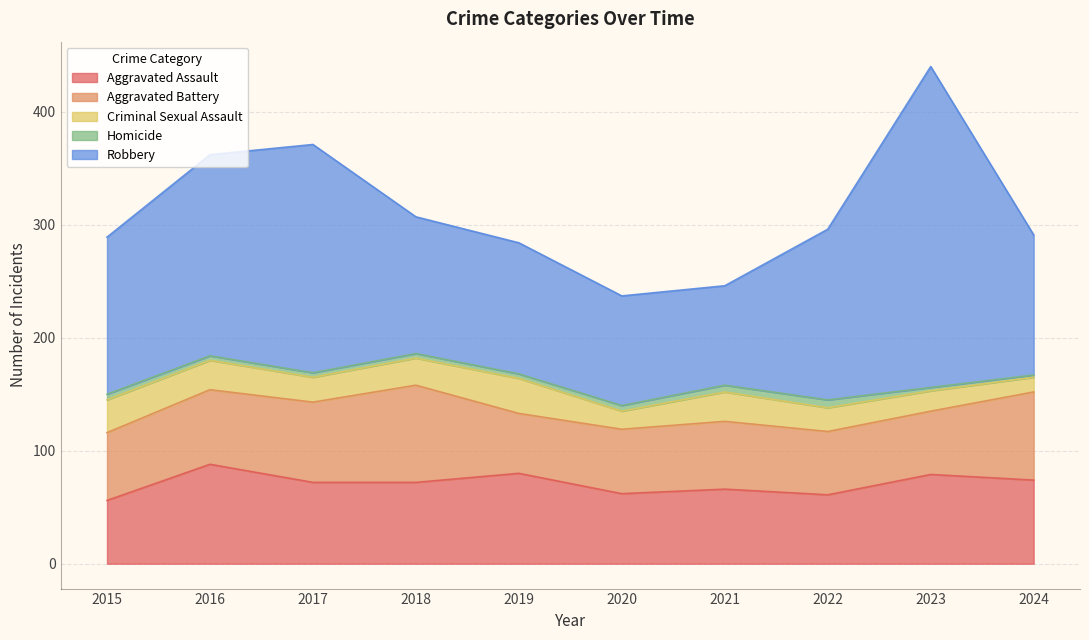

Is it true that Aggravated Battery equals 60 at 2021?

True